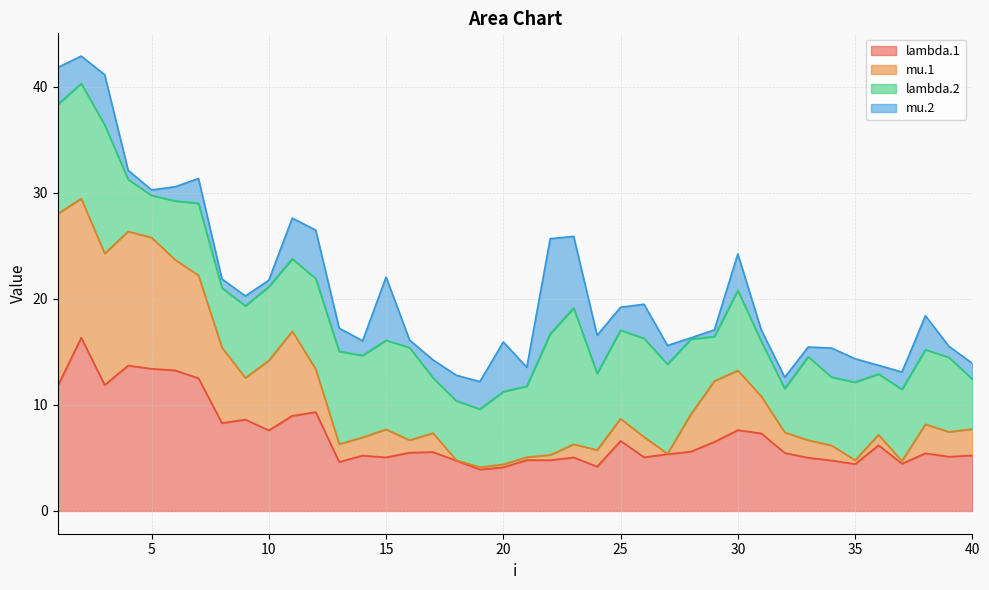

True or false: lambda.1 has a value of 3.5 at 15.

False